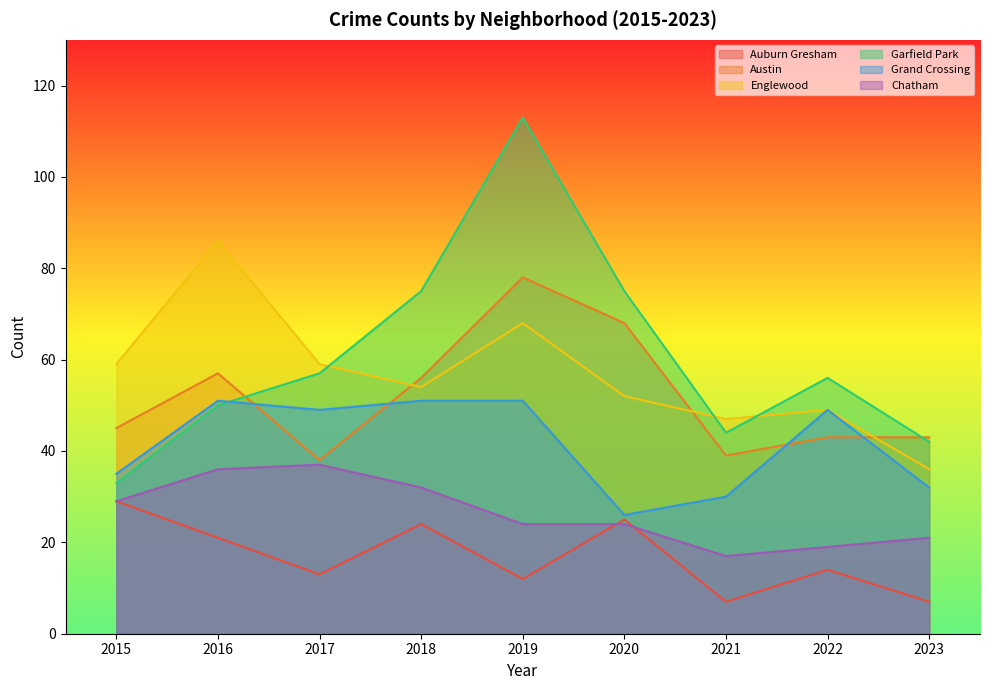

What is the approximate value of Englewood at 2015, to the nearest 5?

60